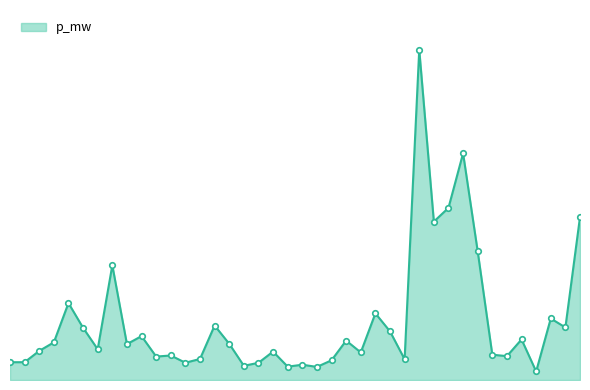

Where is the data nearest to the value 0?

36